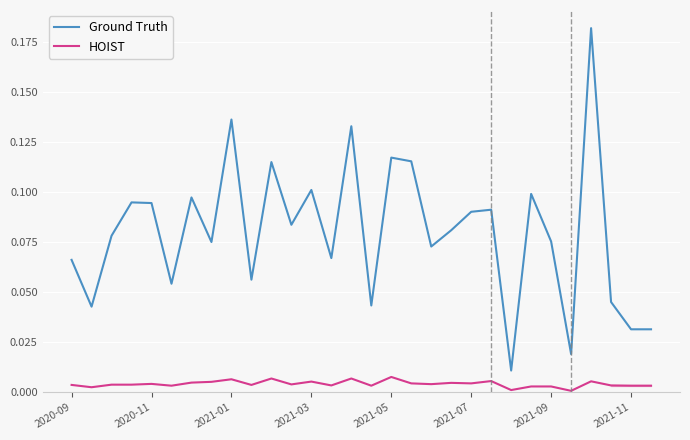

The Ground Truth series shows 0.1 at 10. True or false?

True